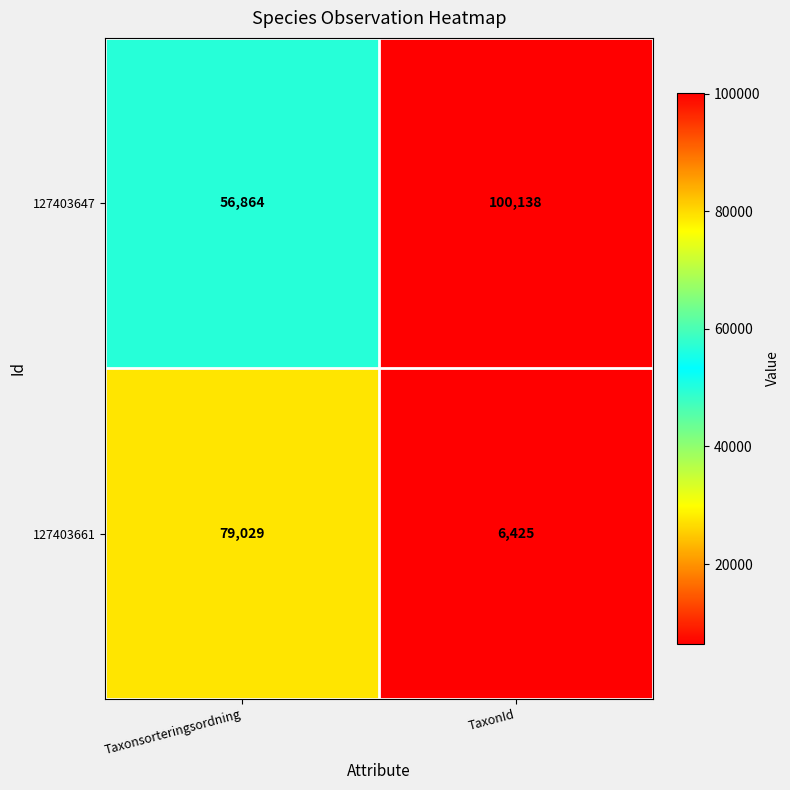

At how many categories does at least one series exceed 42148?

2